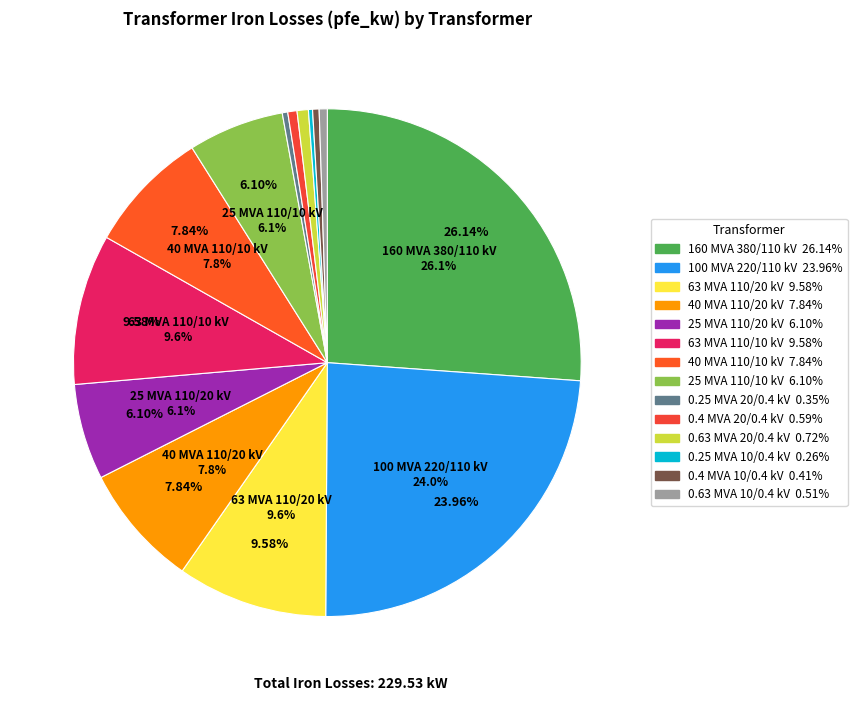

What is the total percentage of 110 and 20?

6.8%